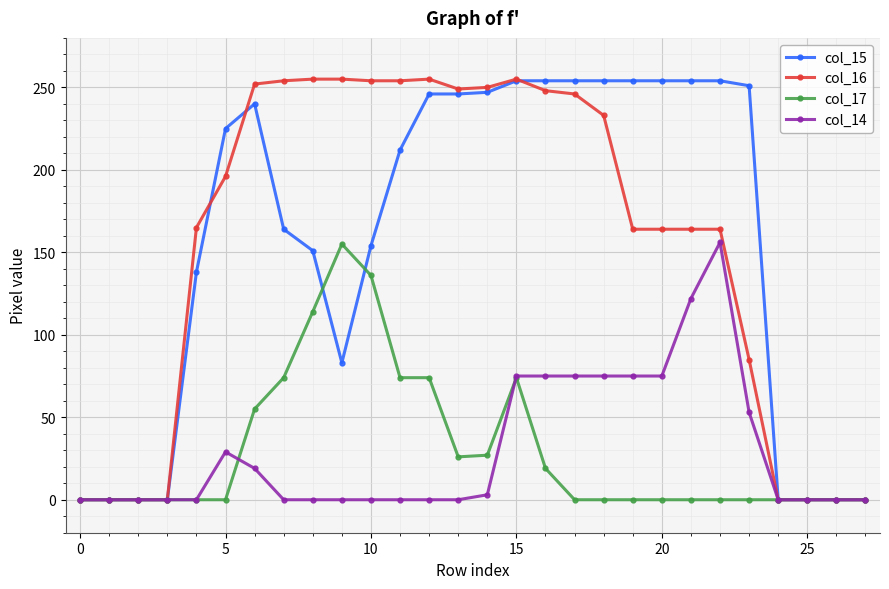

What are all the series names shown in the legend?

col_15, col_16, col_17, col_14